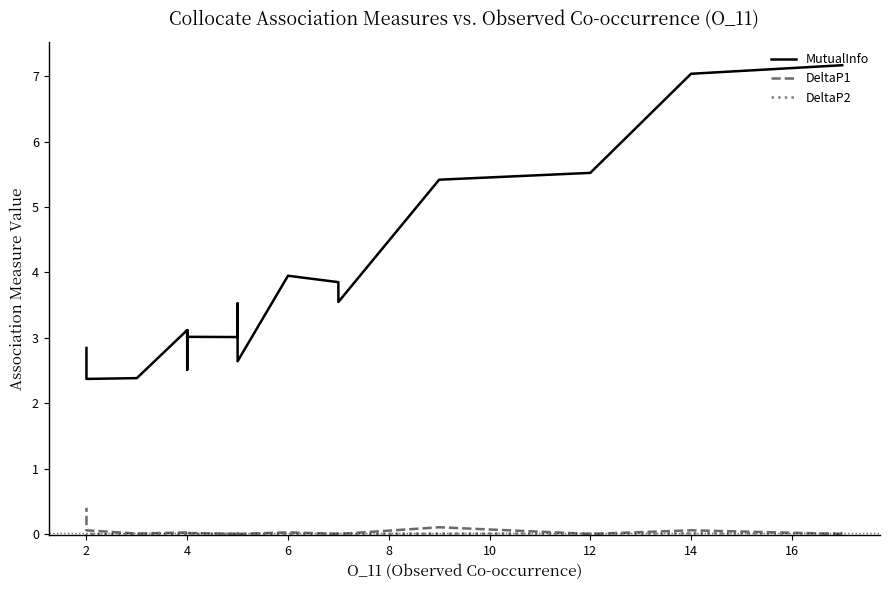

Is this an area chart (filled region under the line)?

No